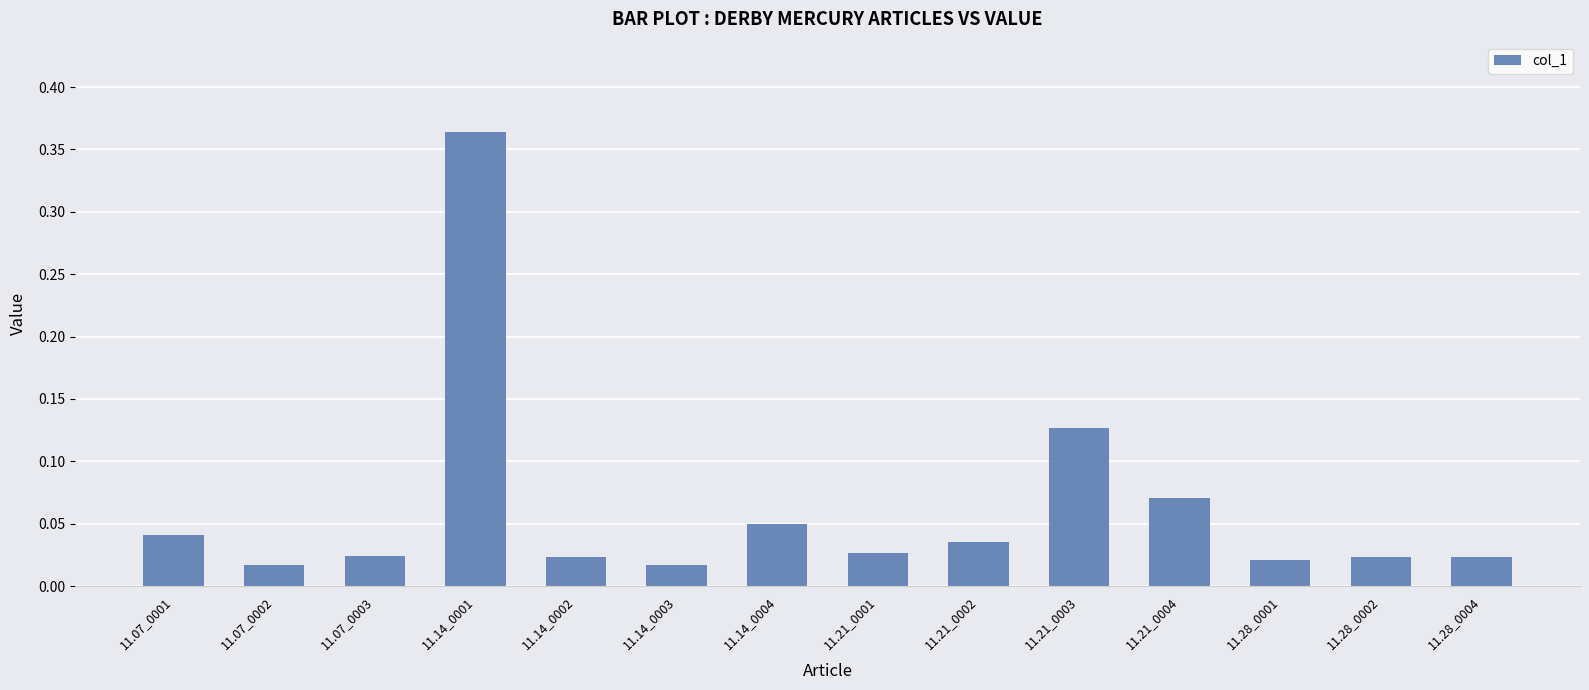

What is the sum of all values?

0.9